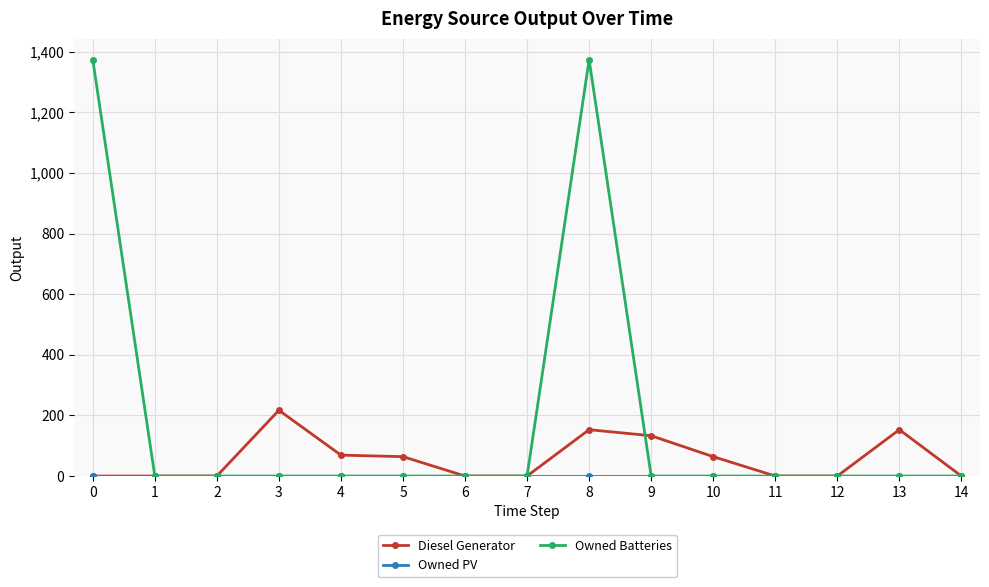

What is the highest value of the Owned Batteries series?

1374